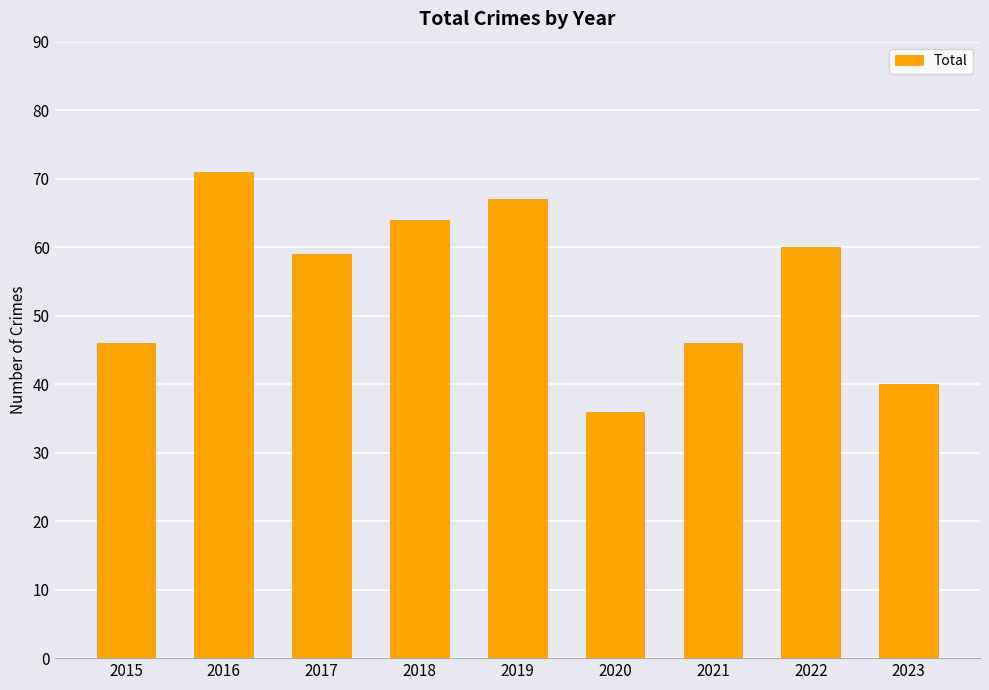

Reading right to left, transcribe all the data shown in this chart.

2023=40	2022=60	2021=46	2020=36	2019=67	2018=64	2017=59	2016=71	2015=46